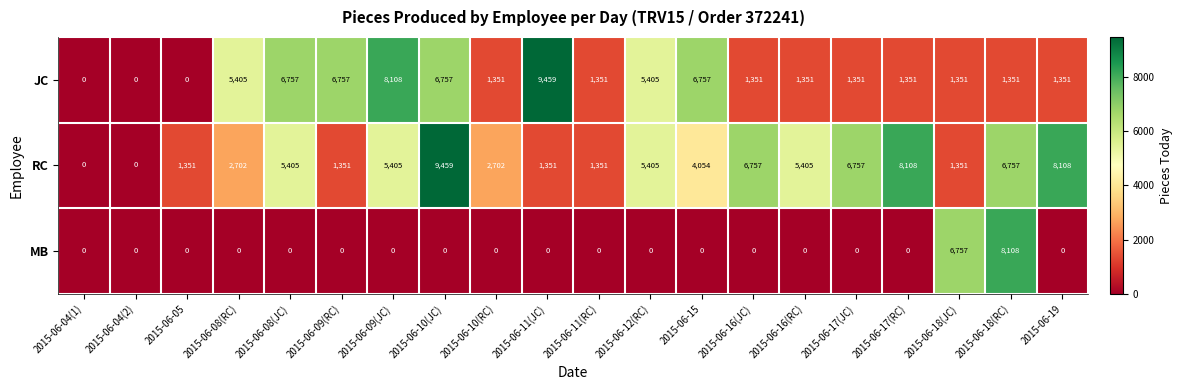

Between 2015-06-16(JC) and 2015-06-16(RC), which series saw the biggest shift?

RC